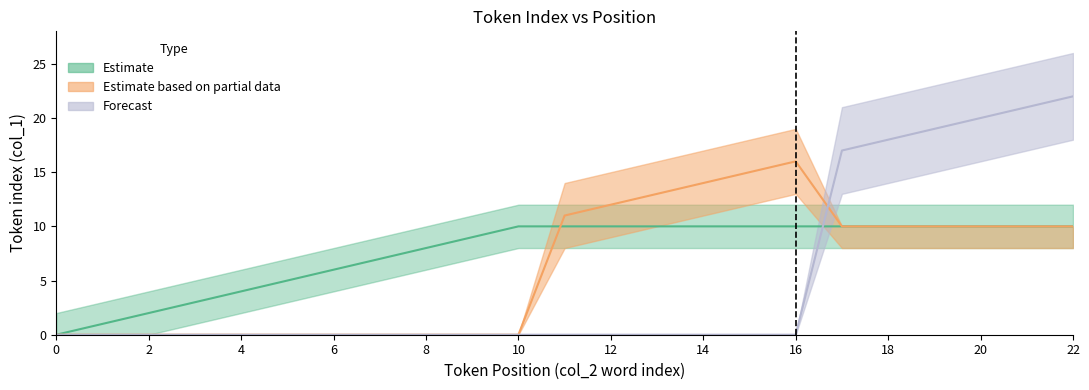

At how many categories does at least one series exceed 17?

5